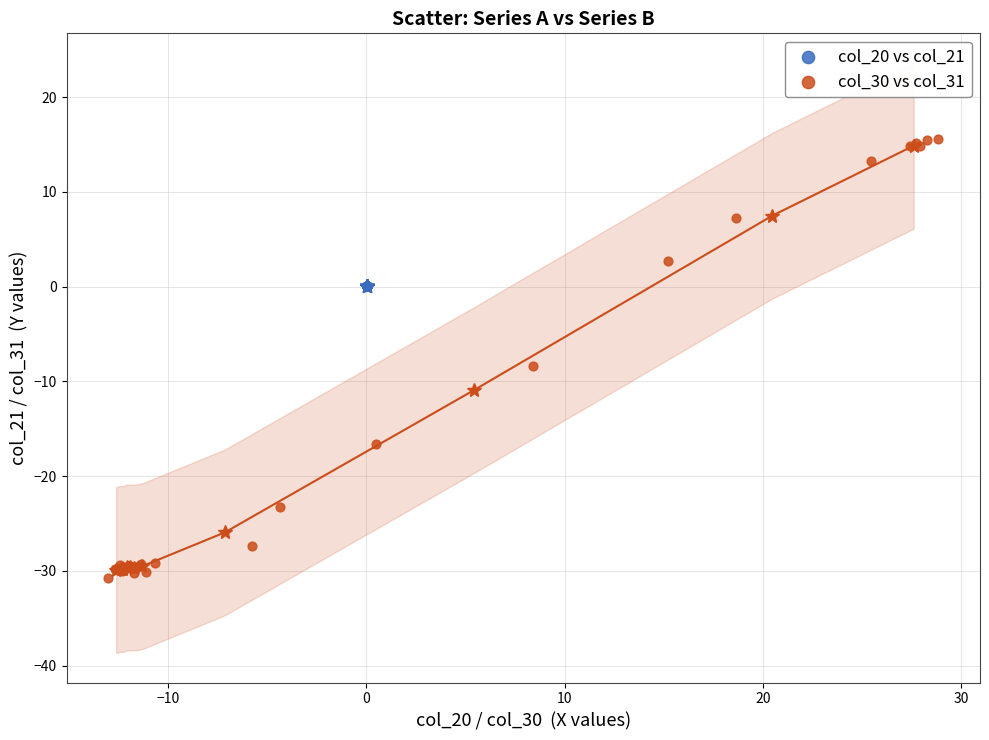

What are all the series names shown in the legend?

col_20 vs col_21, col_30 vs col_31